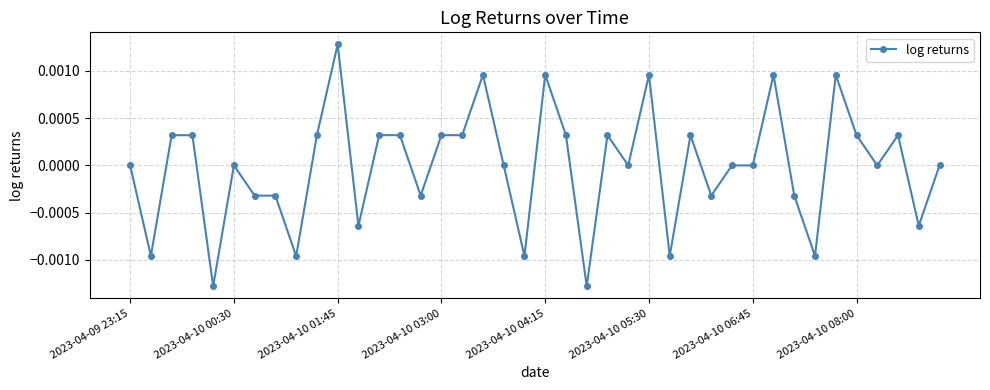

Is this an area chart (filled region under the line)?

No